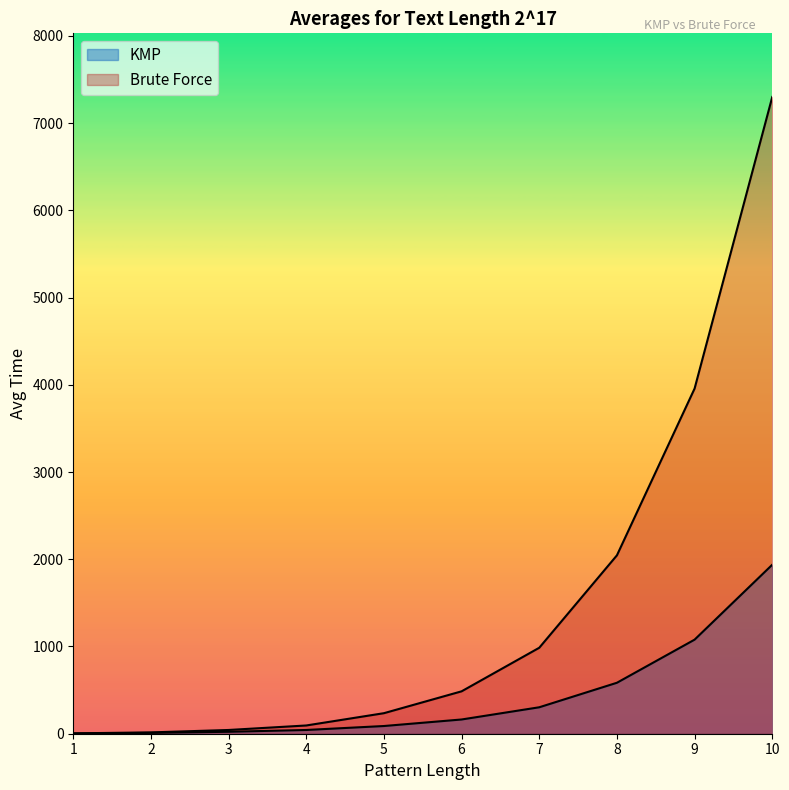

What is the difference between the highest and lowest values at 9?

2878.3